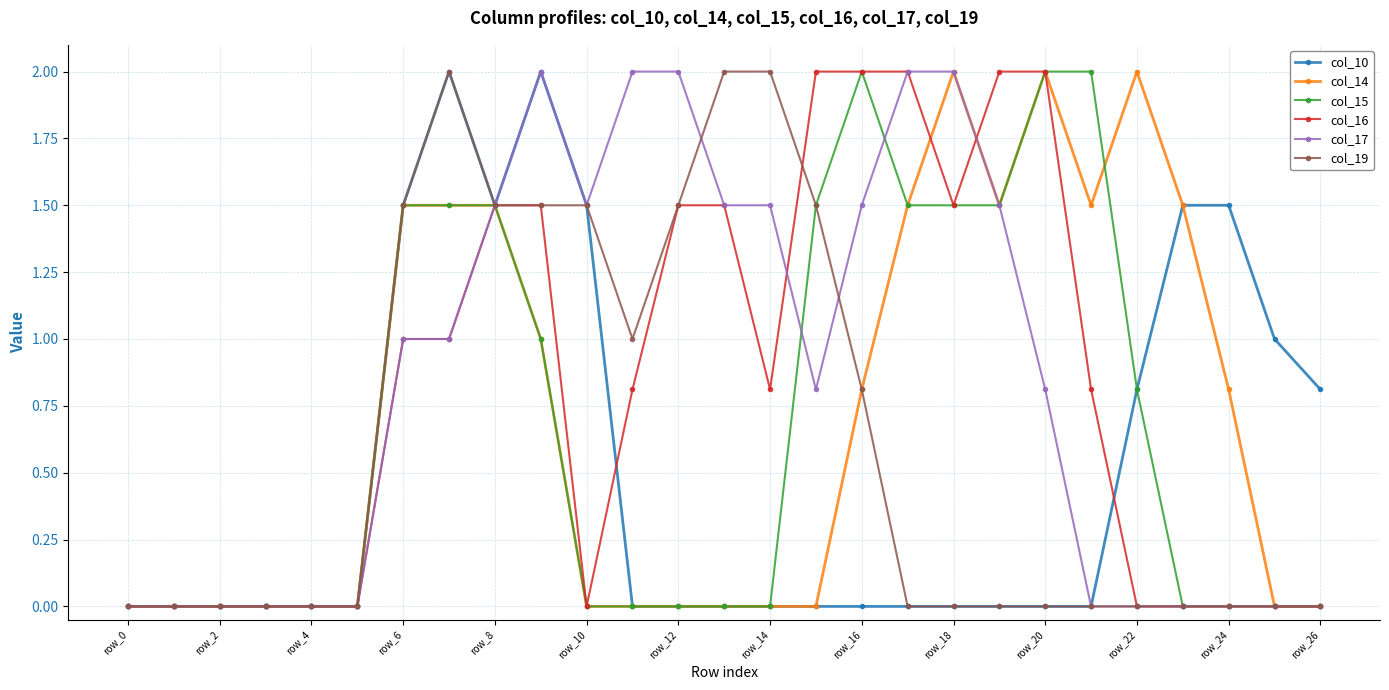

What is the value of the col_17 point at the 16th from the left?

0.8